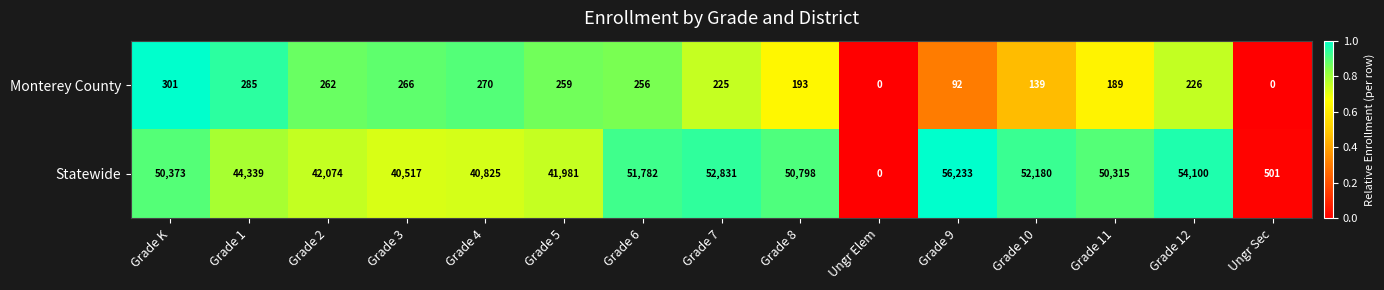

Rank the series by their maximum value, from lowest to highest.

Monterey County, Statewide